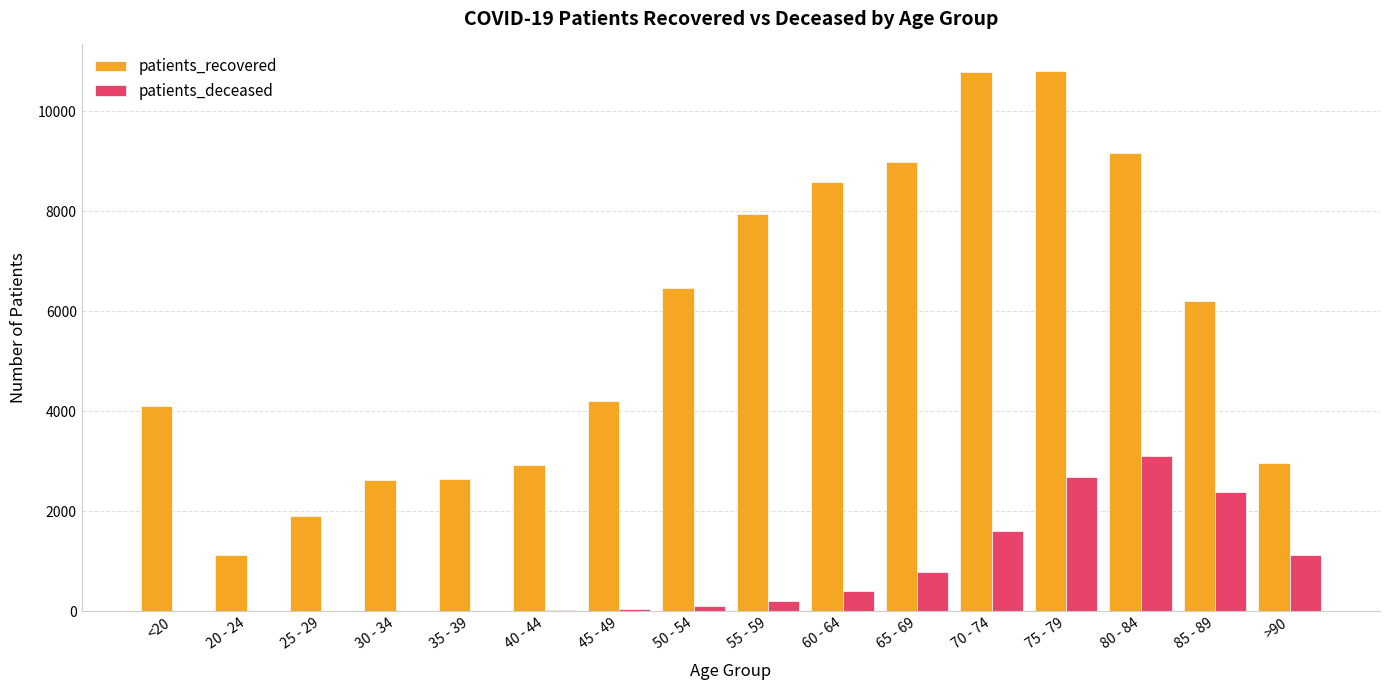

How many groups of bars are there?

16